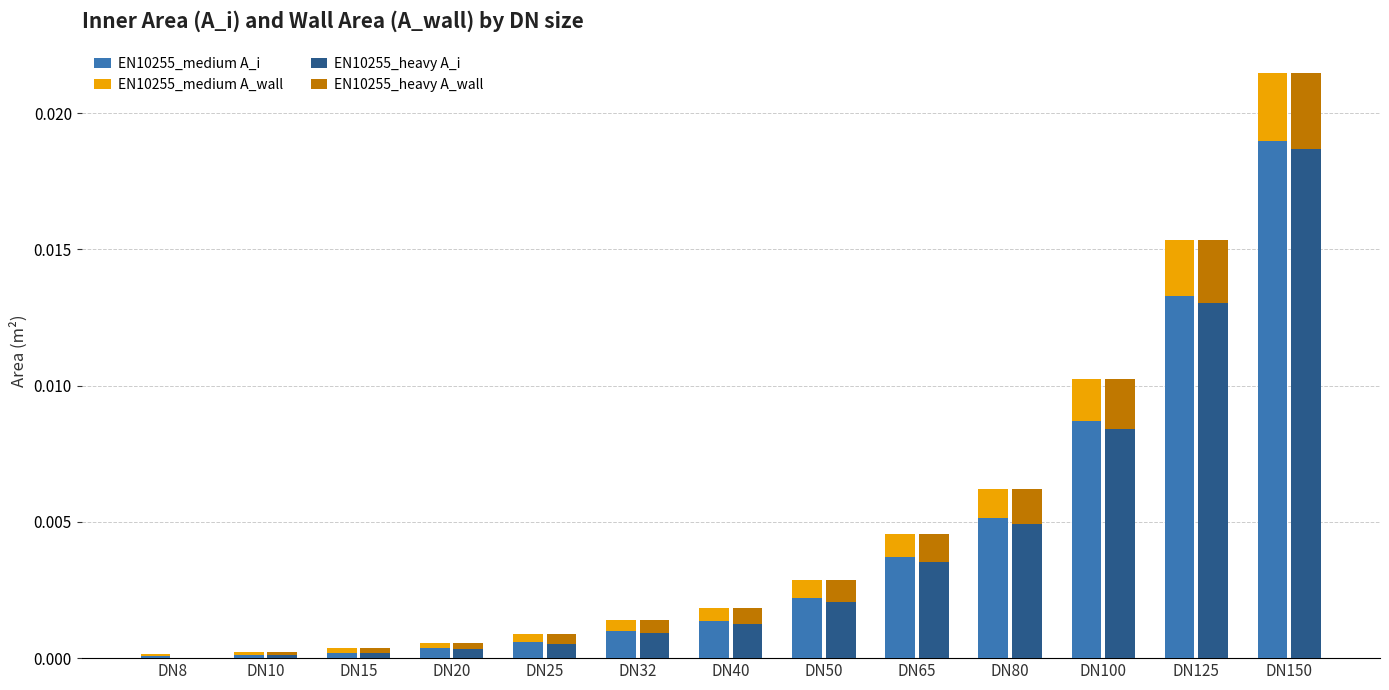

List the series in order of their peak value, highest first.

EN10255_medium A_i, EN10255_heavy A_i, EN10255_heavy A_wall, EN10255_medium A_wall